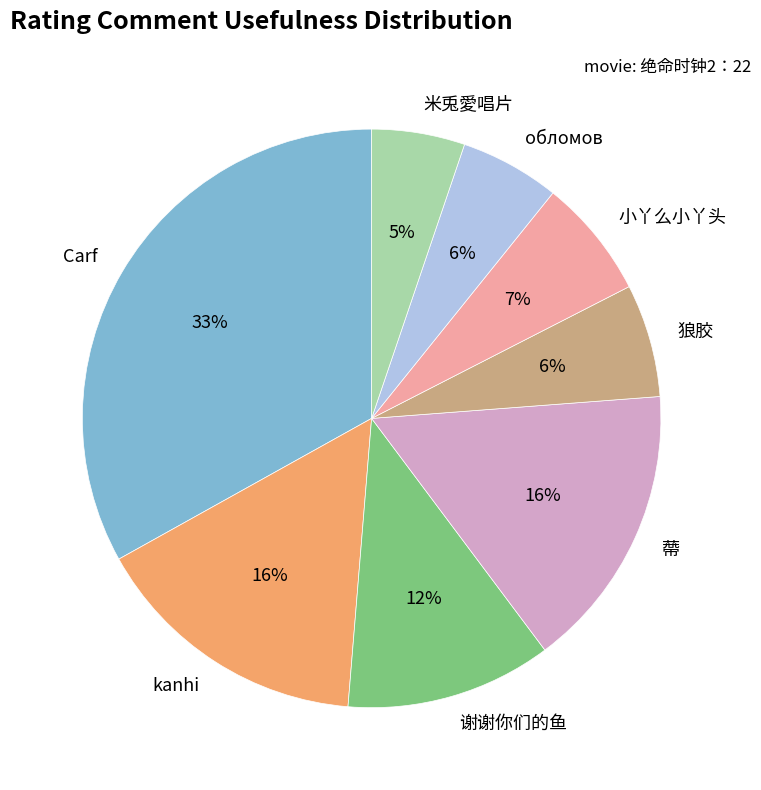

Combined, do обломов and 狼胶 account for over 50%?

No